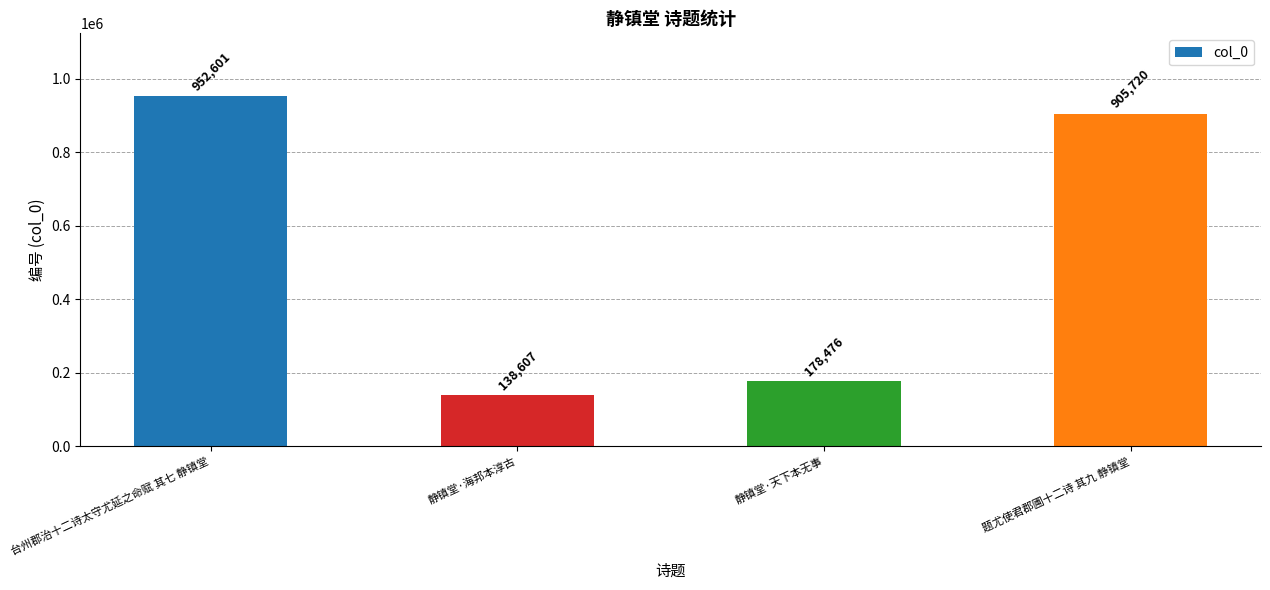

Where does the data first go above 905720?

台州郡治十二诗太守尤延之命赋 其七 静镇堂